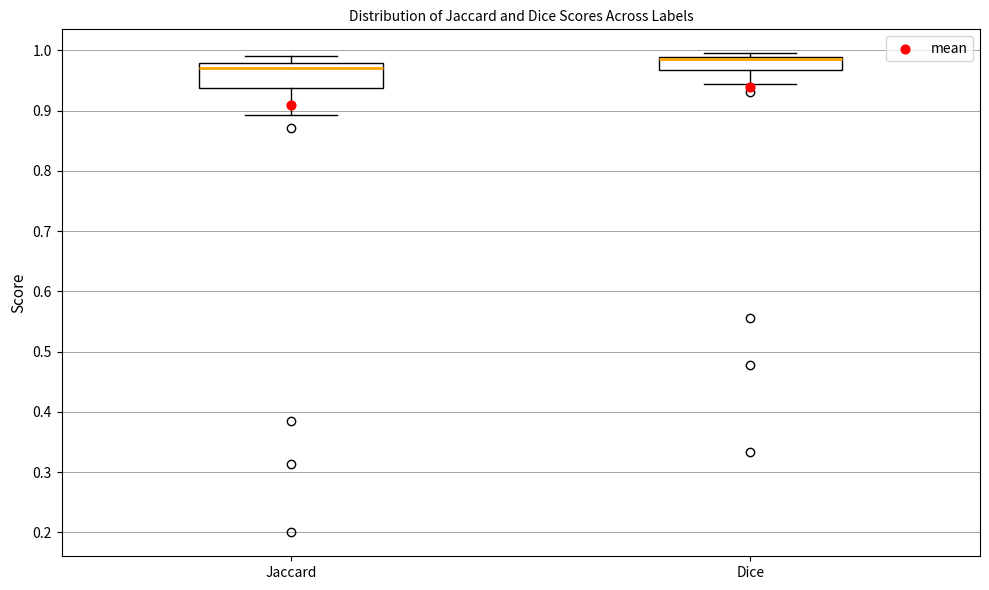

Reading left to right, transcribe this box plot: for each box, give where its median line is, the range the box spans, and where its two whiskers end, as read against the y-axis. The values are not printed on the chart, so give them approximately, as read against the axis.

Jaccard: median 0.97, box 0.94 to 0.98, whiskers 0.89 to 0.99
Dice: median 0.99 (just below the box's upper edge), box 0.97 to 0.99, whiskers 0.94 to 1.00